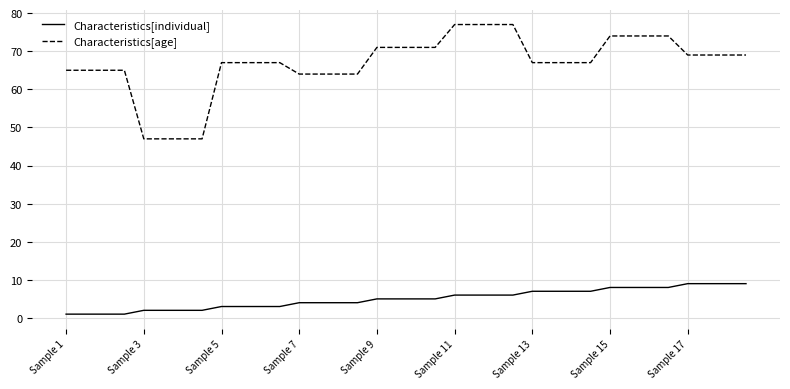

What is the highest value of the Characteristics[individual] series?

9